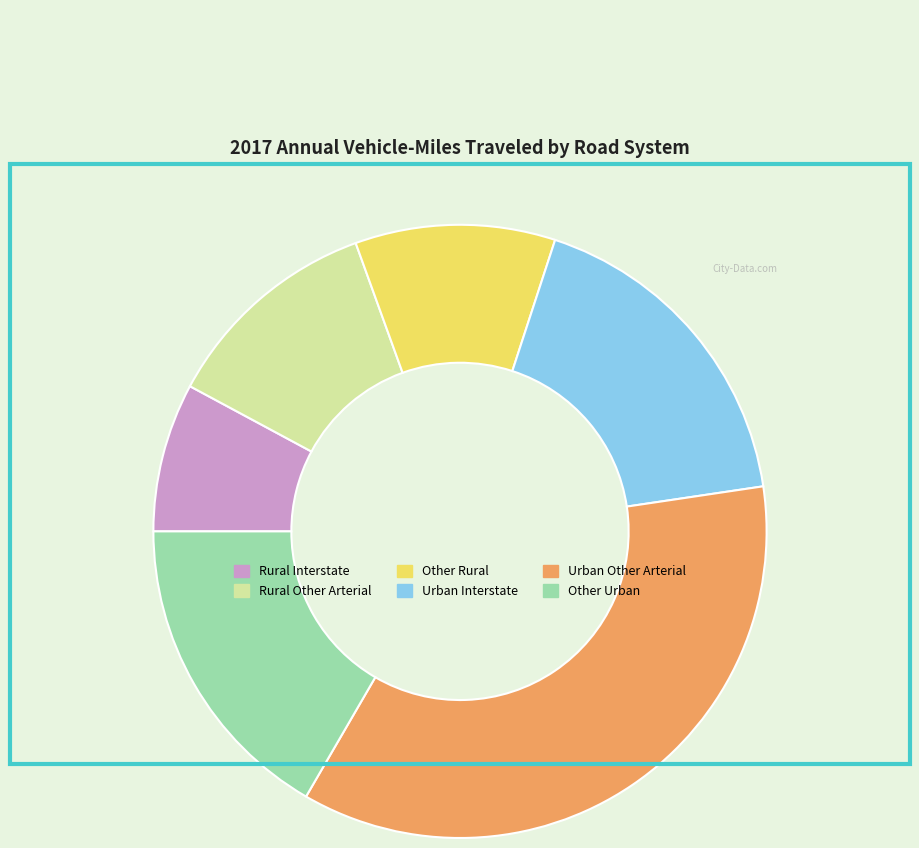

How many slices are in this pie chart?

6